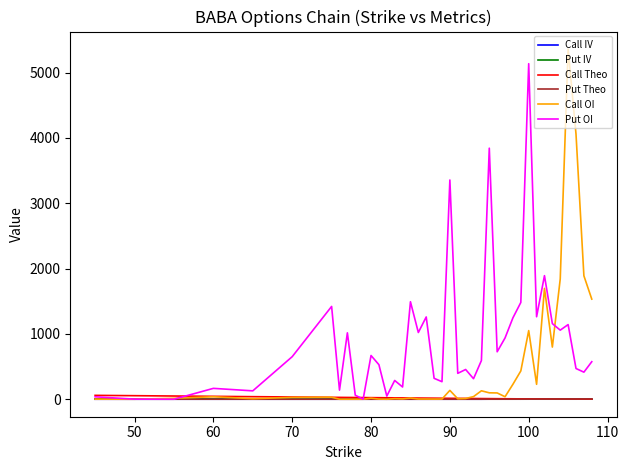

How many lines are shown in the chart?

6